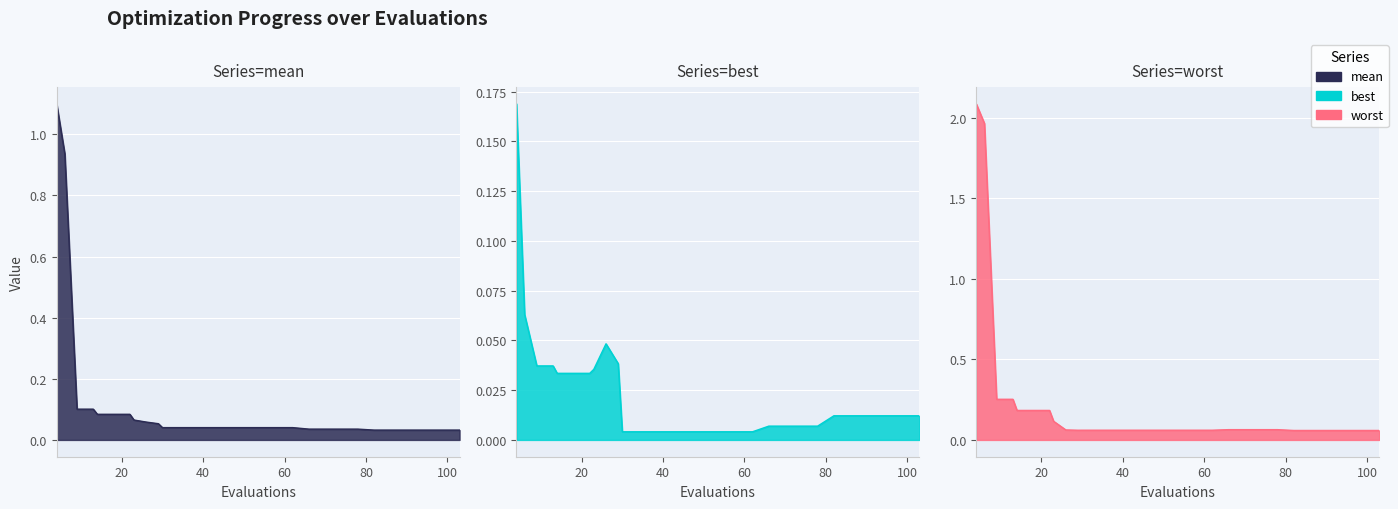

What is the difference between the worst values at 18 and 86?

0.1